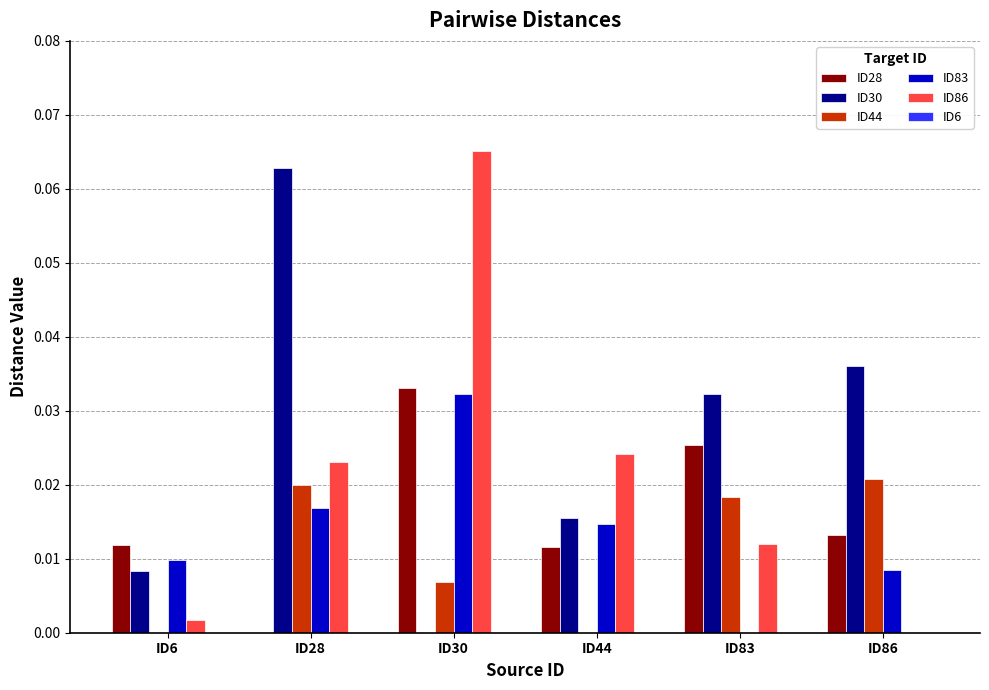

At which category does the chart reach its peak across all series?

ID30